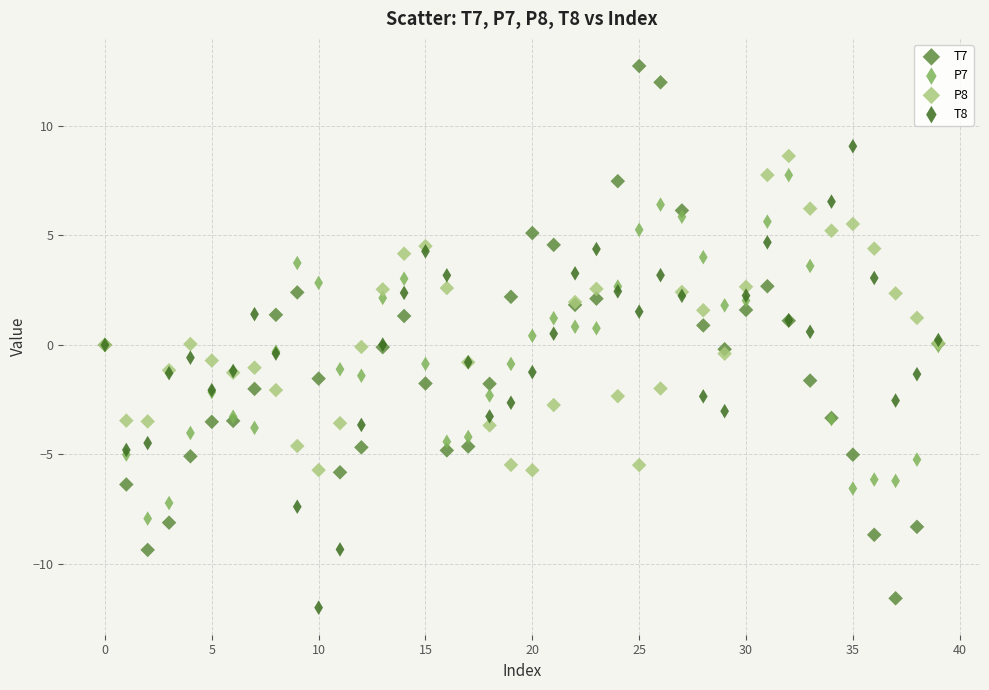

Which series contains the highest Y value?

T7